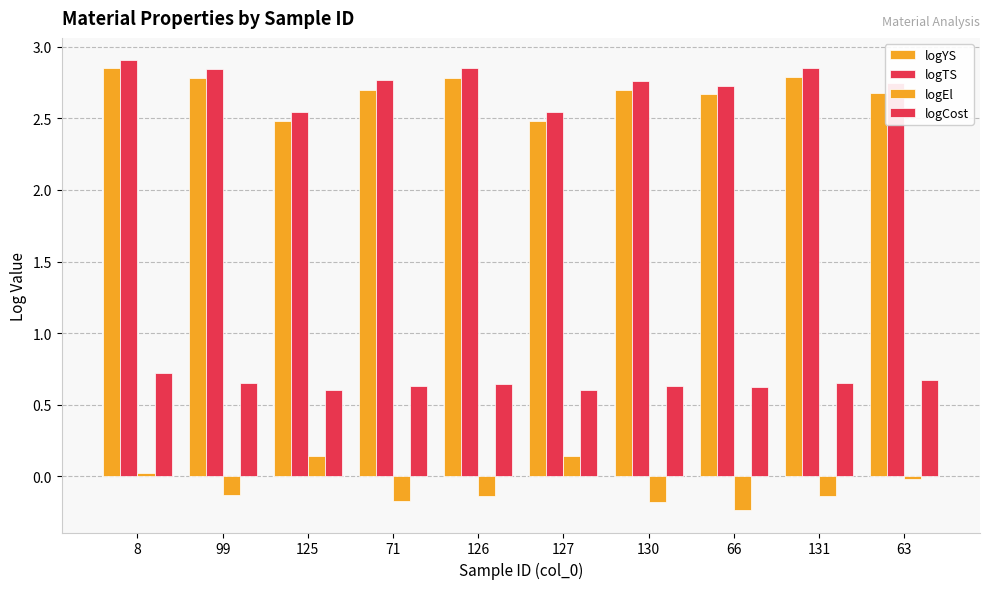

What is the approximate value of logTS at 131?

2.8